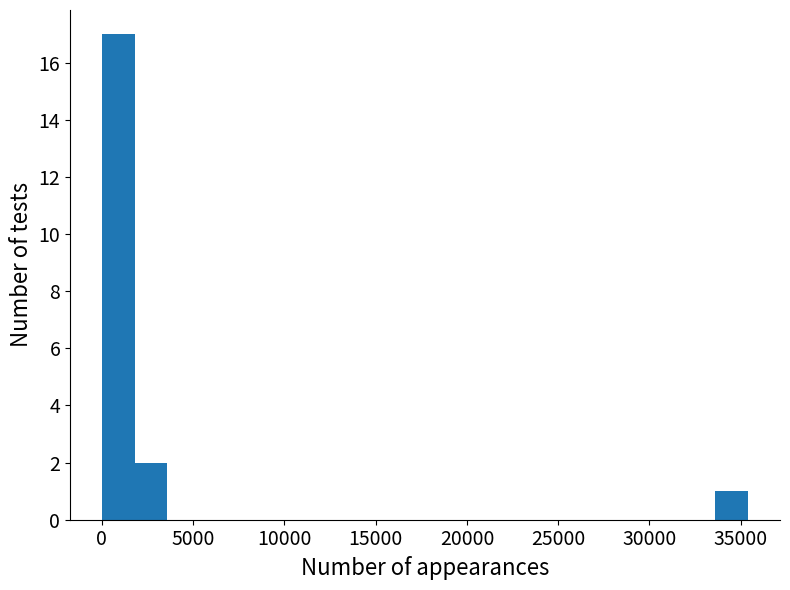

Around what value on the x-axis is the tallest bar? Give the approximate position of its centre, as read against the axis.

1000